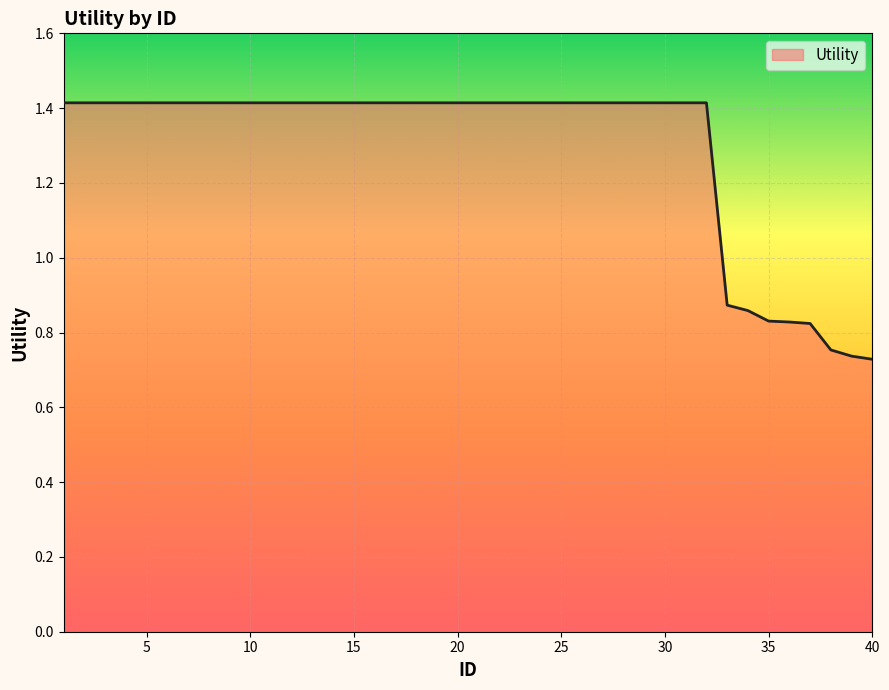

What is the maximum value shown in the chart?

1.4